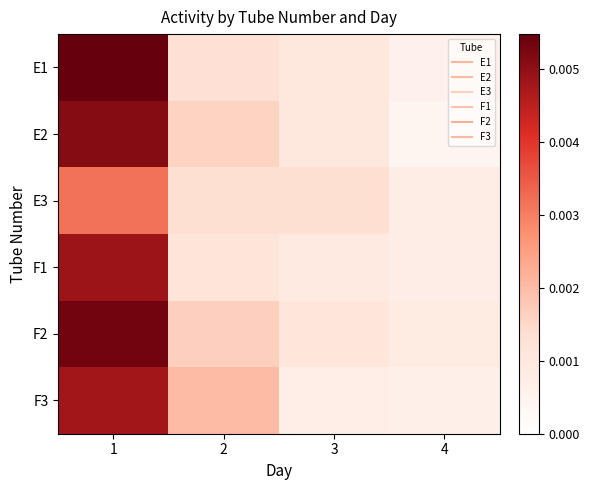

At how many categories does at least one series exceed 0?

4